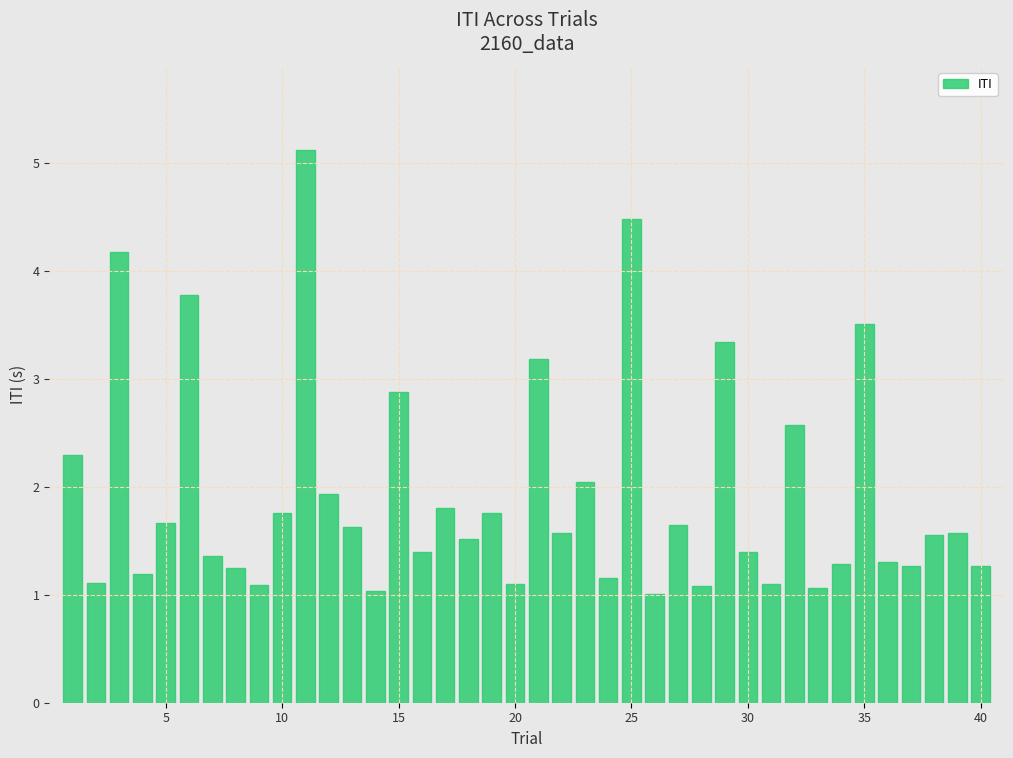

What is the value of the 37th bar from the left?

1.3